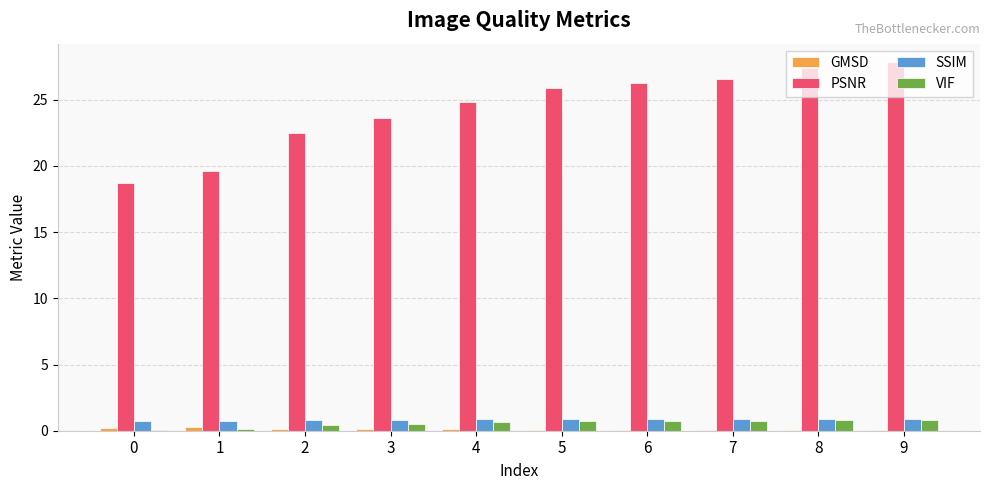

Which series has the largest total across all categories?

PSNR